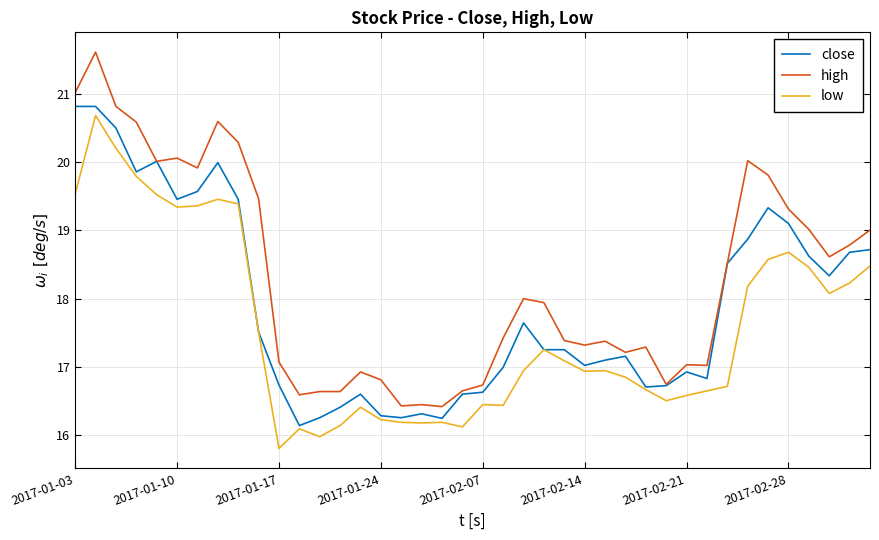

Does the chart display data point markers on the line(s)?

No